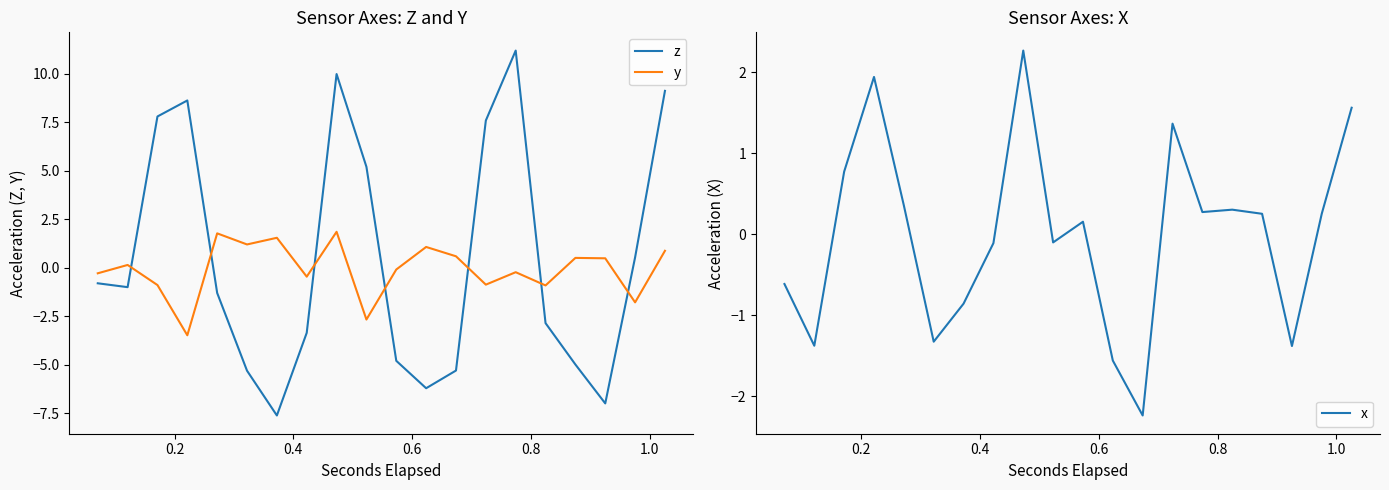

True or false: y and z intersect in this chart.

True